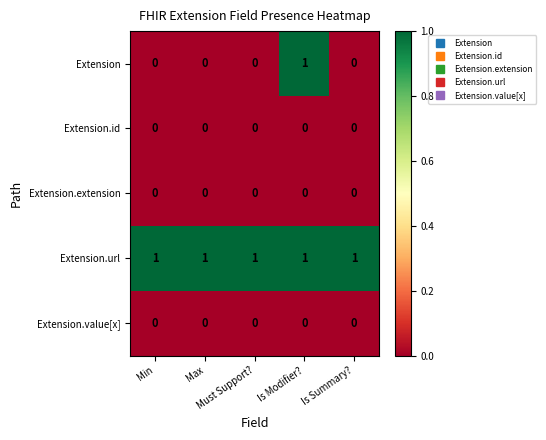

Which series has the widest spread of values?

Extension